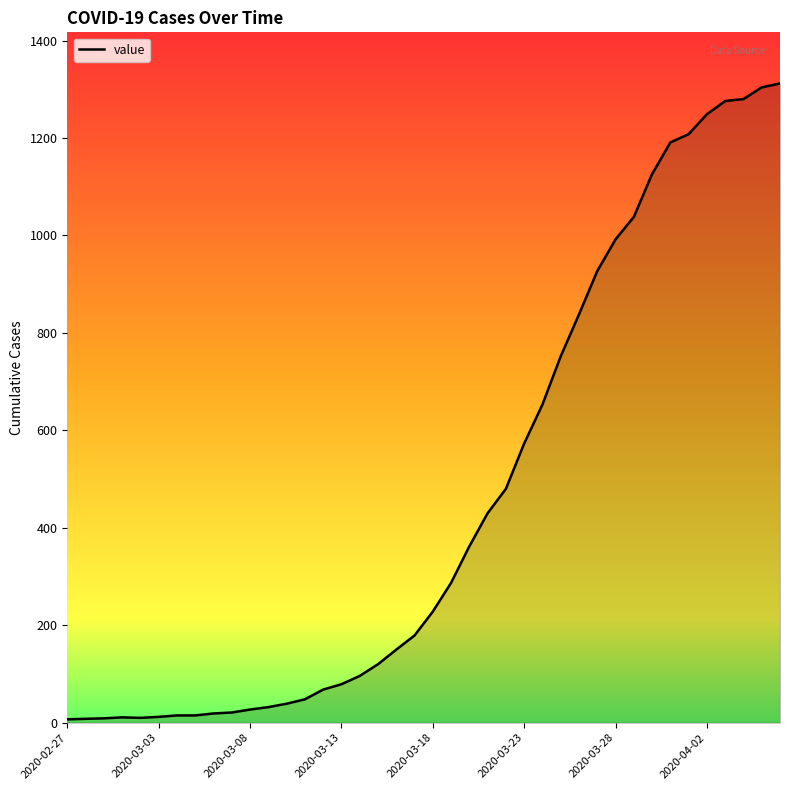

How many series are shown in this chart?

1